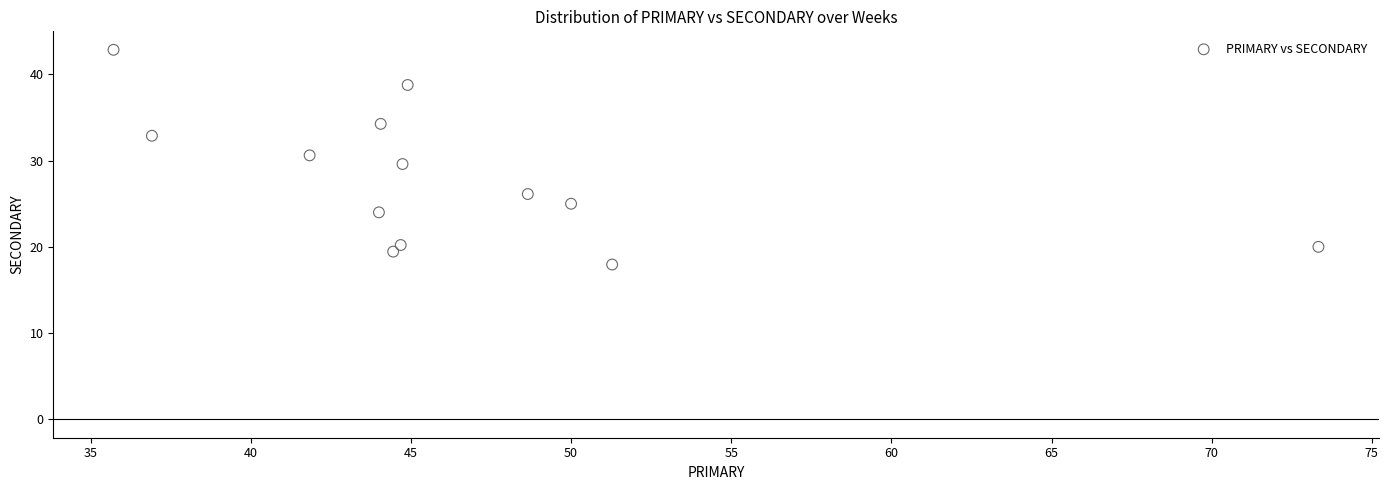

What is the range of X values (max minus min)?

37.6